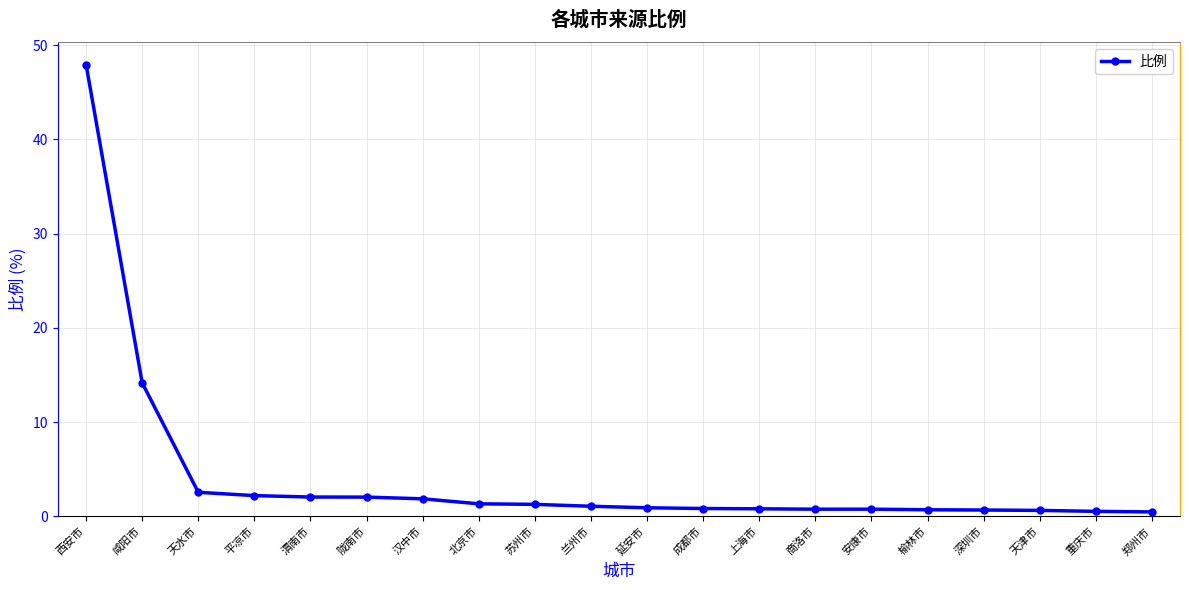

Is this an area chart (filled region under the line)?

No